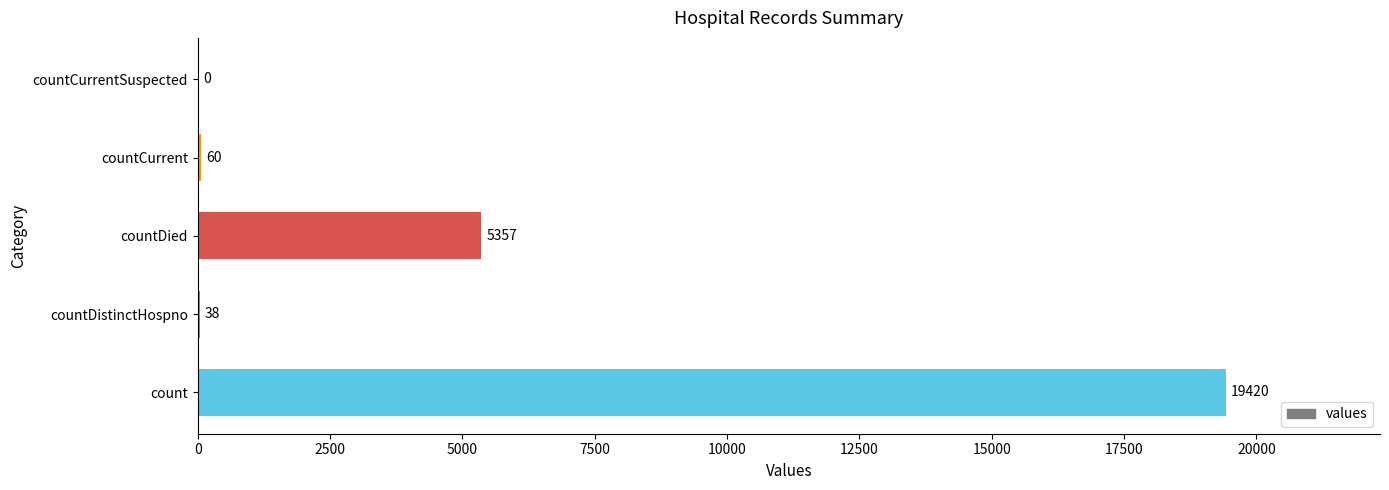

What is the change in value from countDistinctHospno to countCurrentSuspected?

-38